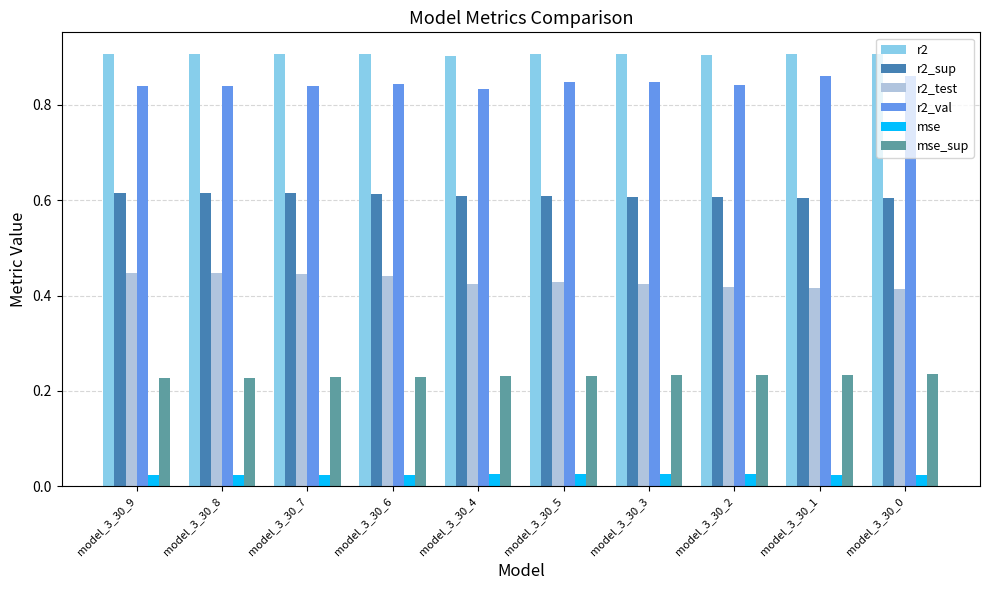

What is the sum of all r2 values?

9.1